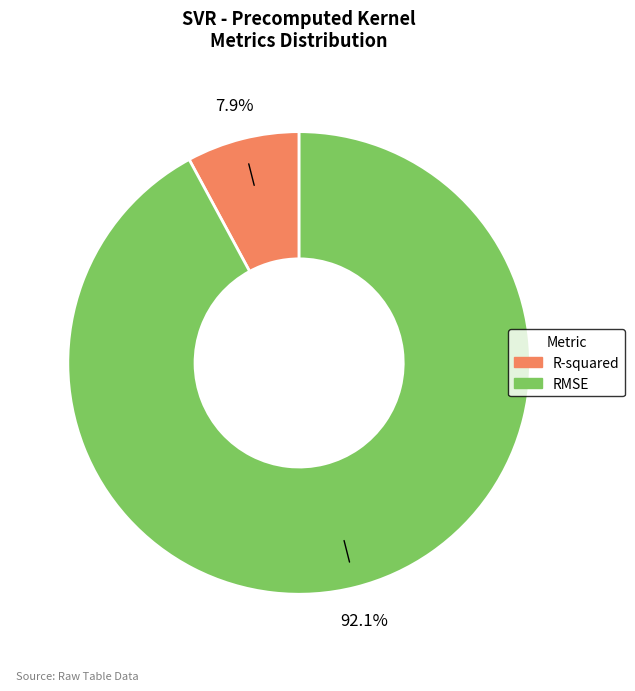

Count the number of slices in the pie.

2